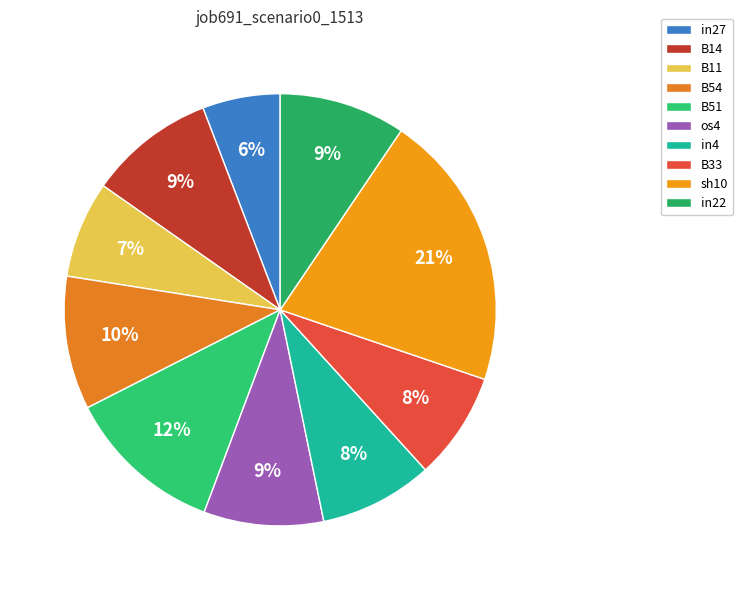

The os4 slice represents 1% of the pie. True or false?

False